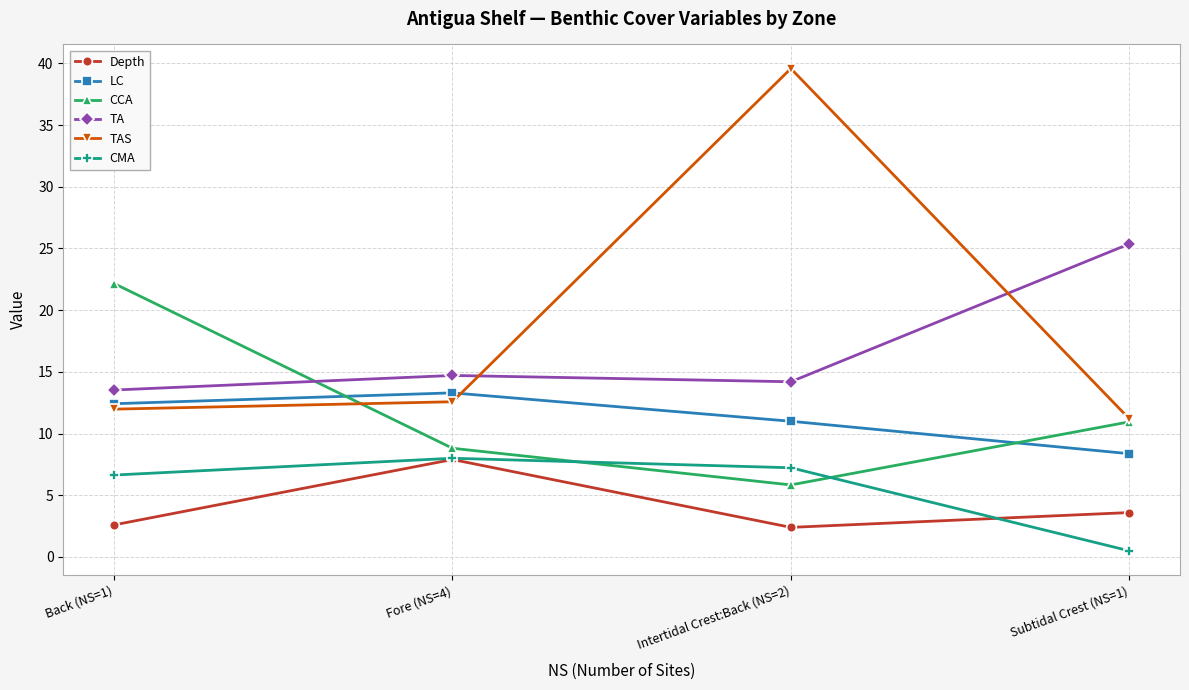

What is the total value across all series at Subtidal Crest (NS=1)?

60.0